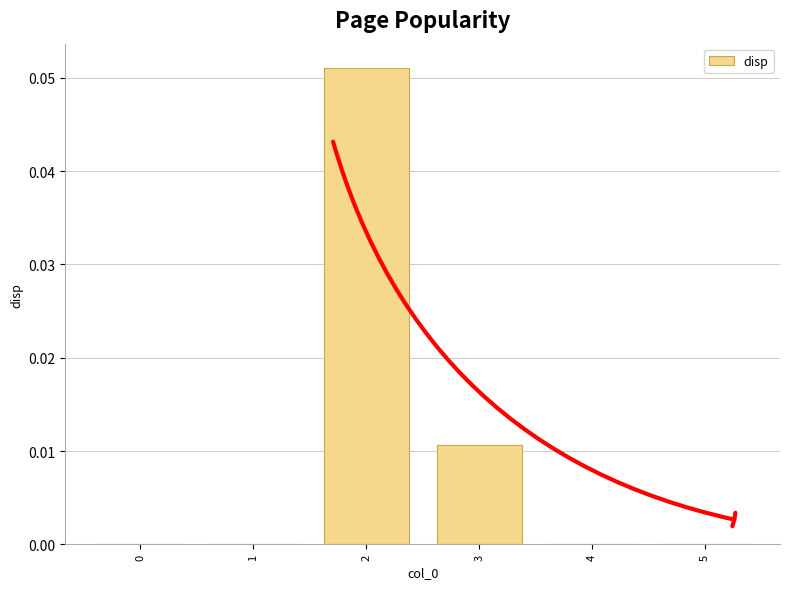

How many distinct data groups are displayed?

1